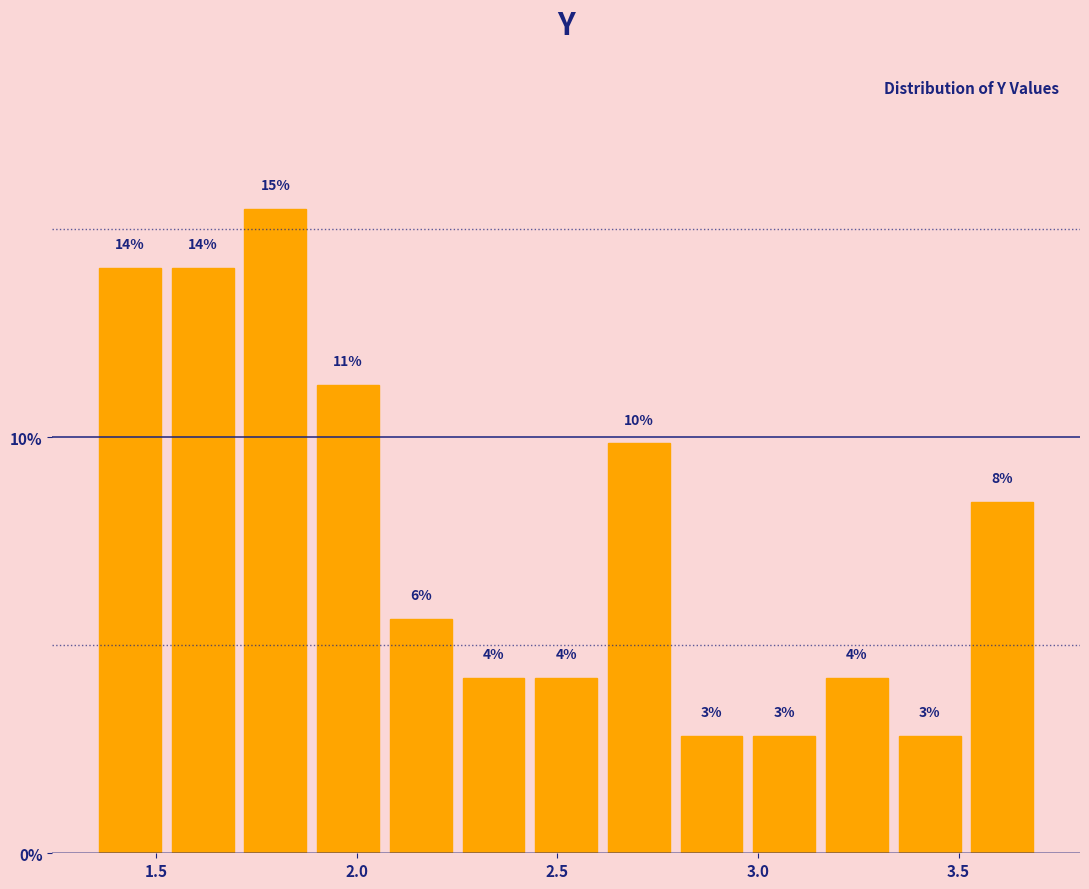

Read against the x-axis, roughly where is the centre of the tallest bar?

1.80